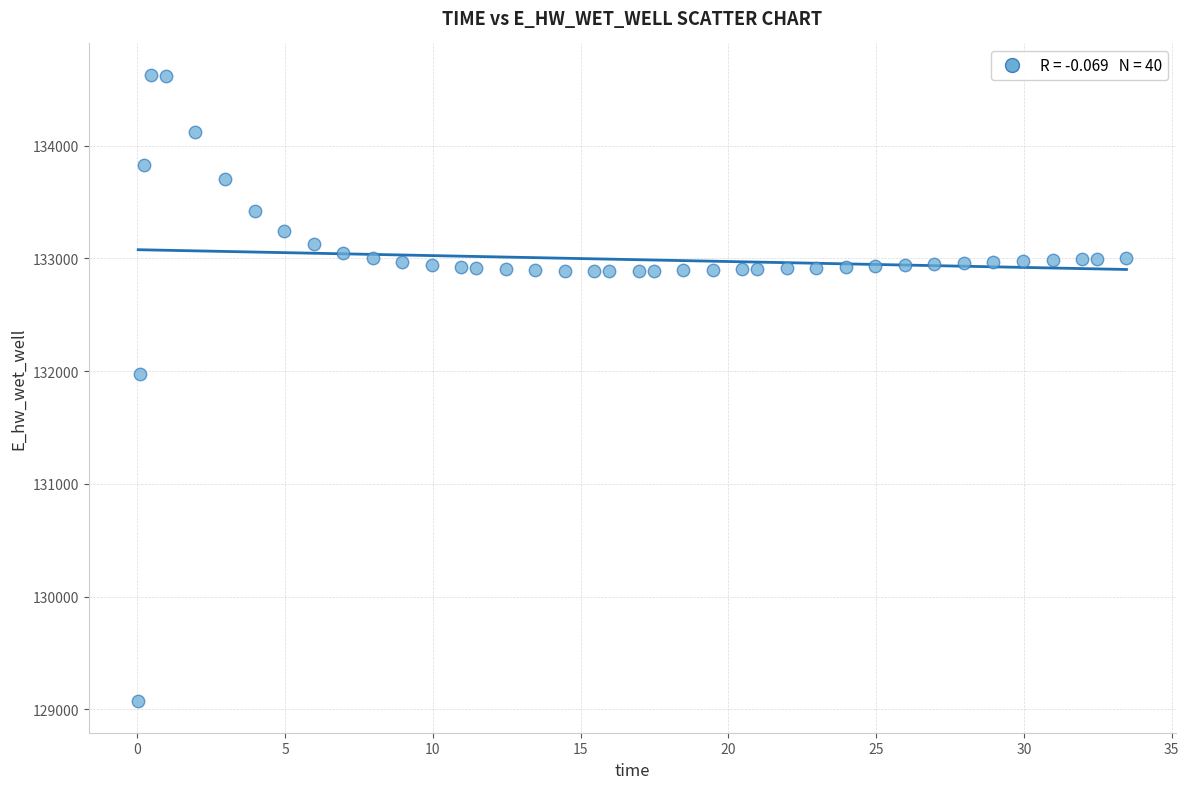

What is the range of Y values (max minus min)?

5557.7